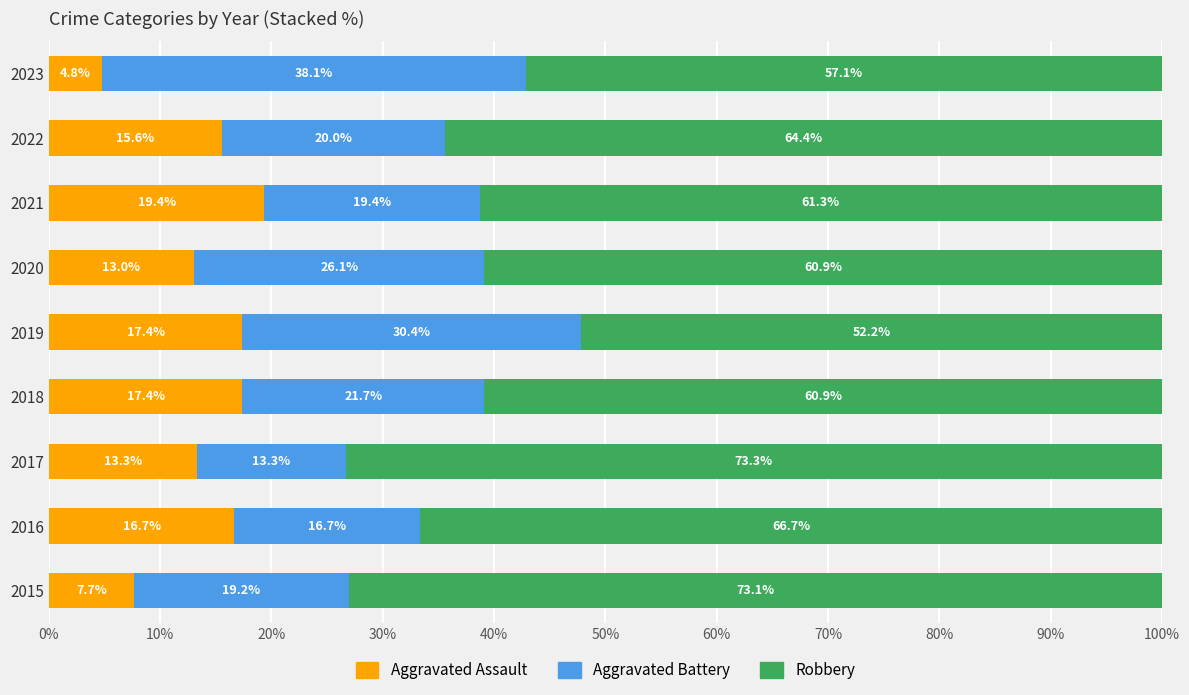

Which category has the lowest value in the Aggravated Assault series?

2023